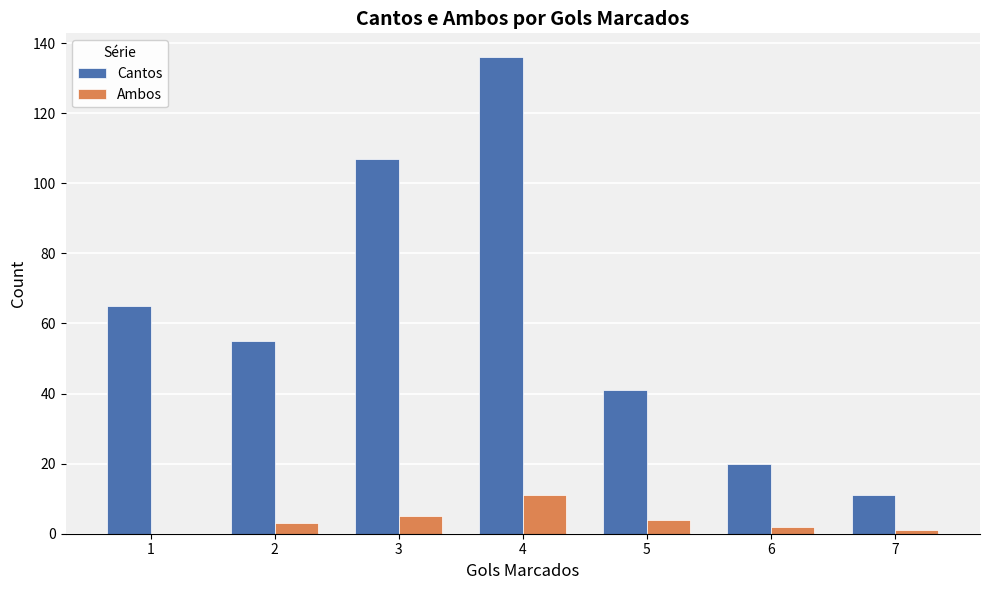

Which series has the largest range (max minus min)?

Cantos